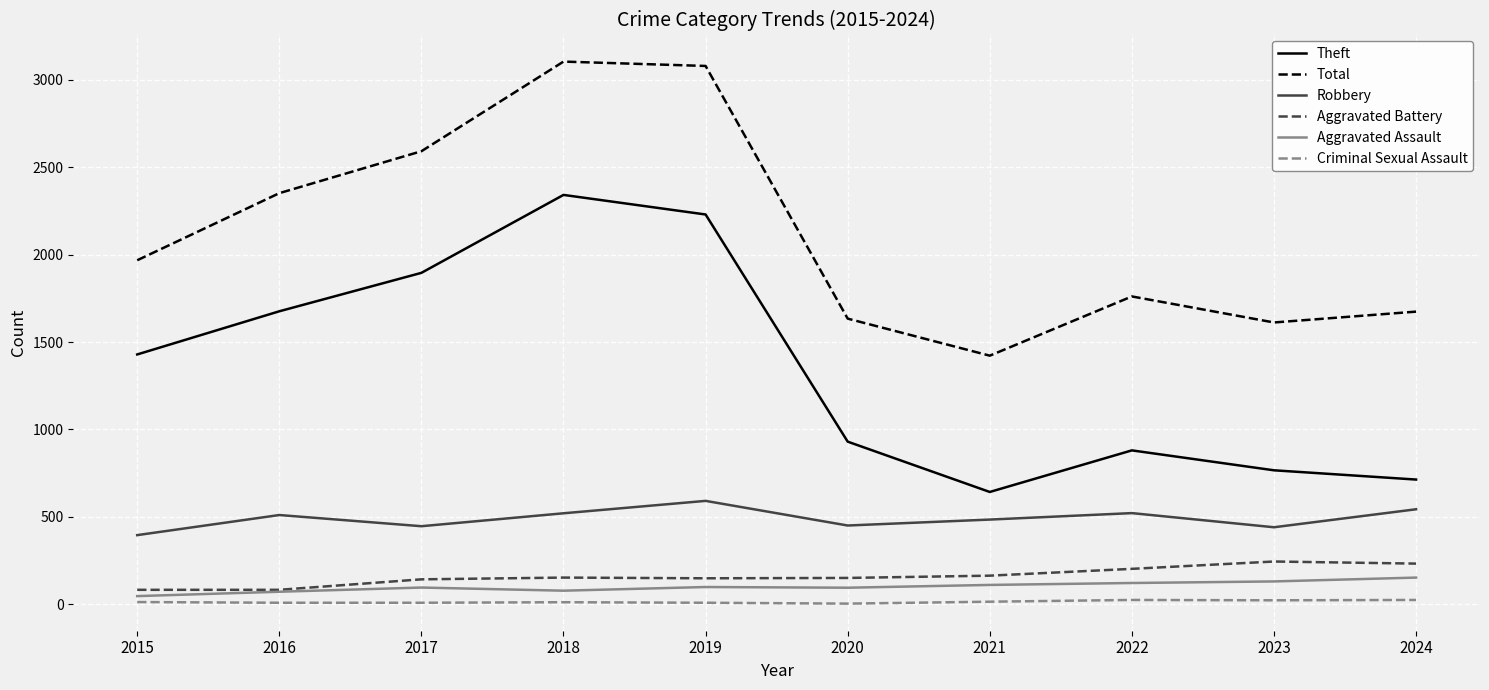

What are all the series names shown in the legend?

Theft, Total, Robbery, Aggravated Battery, Aggravated Assault, Criminal Sexual Assault